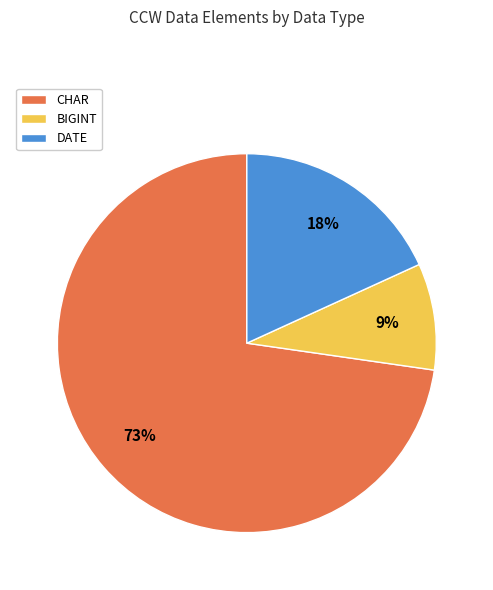

To the nearest percent, what is the difference between the largest and smallest slice percentages?

64%